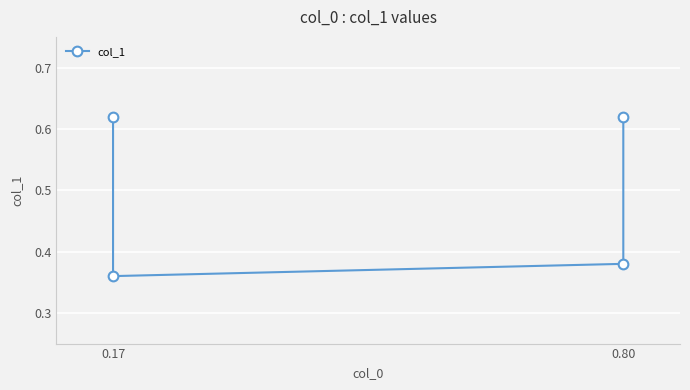

True or false: the data has more than 1 interior local peaks.

False